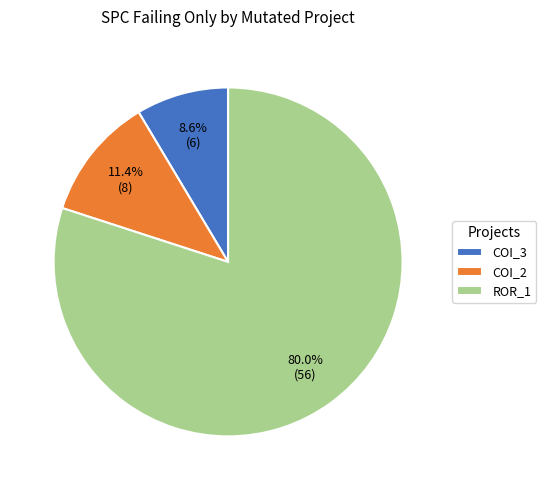

How much of the chart is everything except COI_2?

88.6%